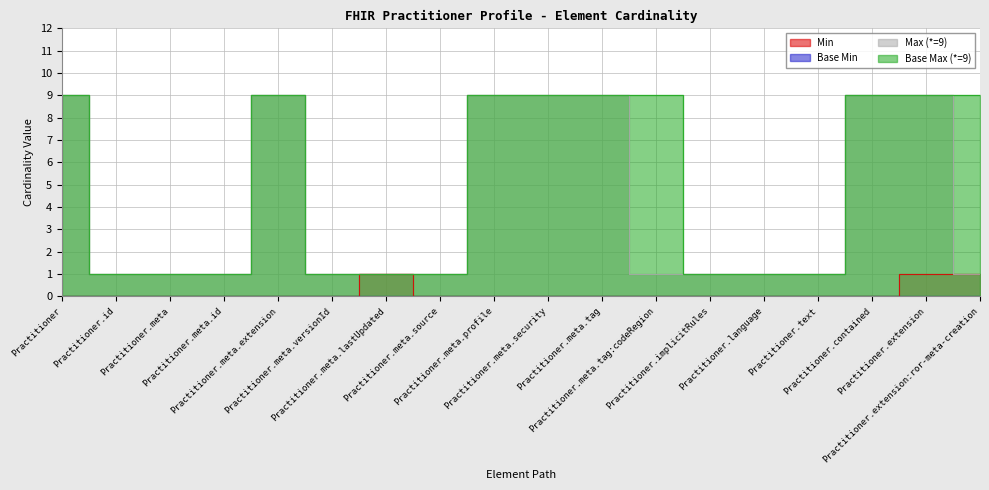

What is the minimum value for Base Max_numeric?

1